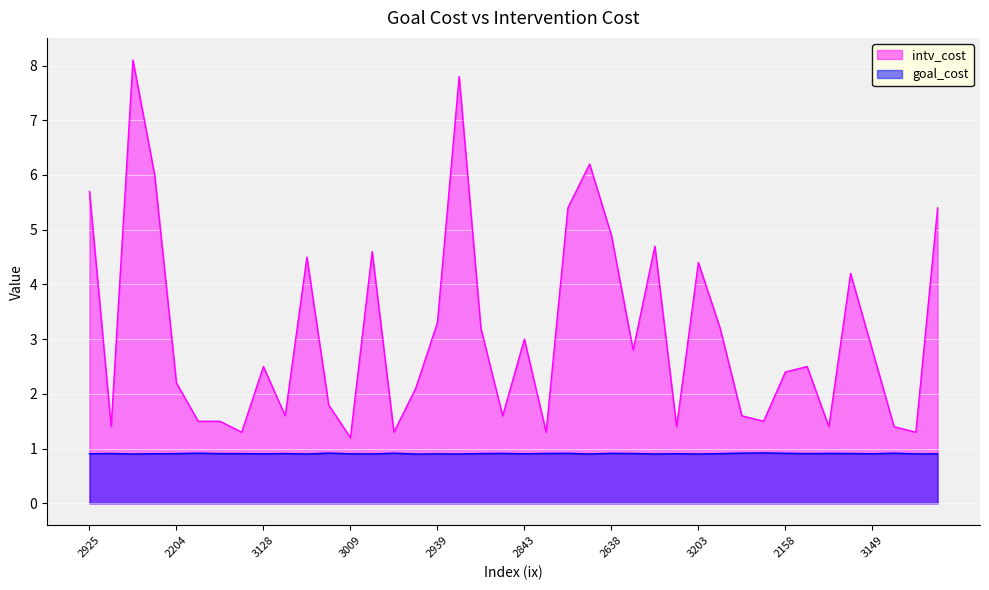

What is the sum of all goal_cost values?

36.4